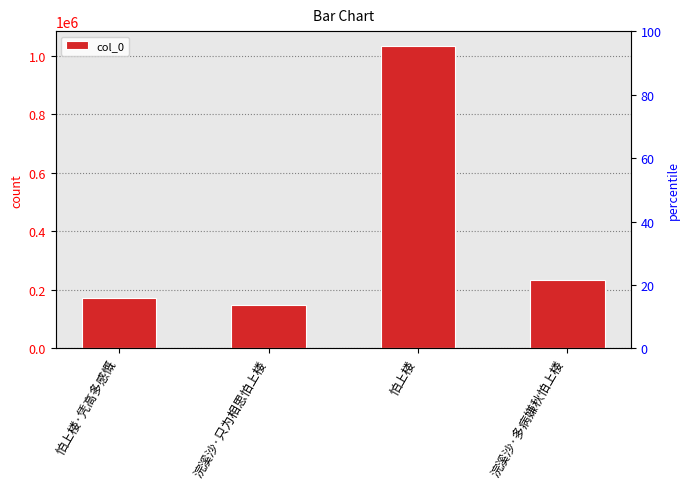

What value does the data have at 怕上楼·凭高多感慨?

171142